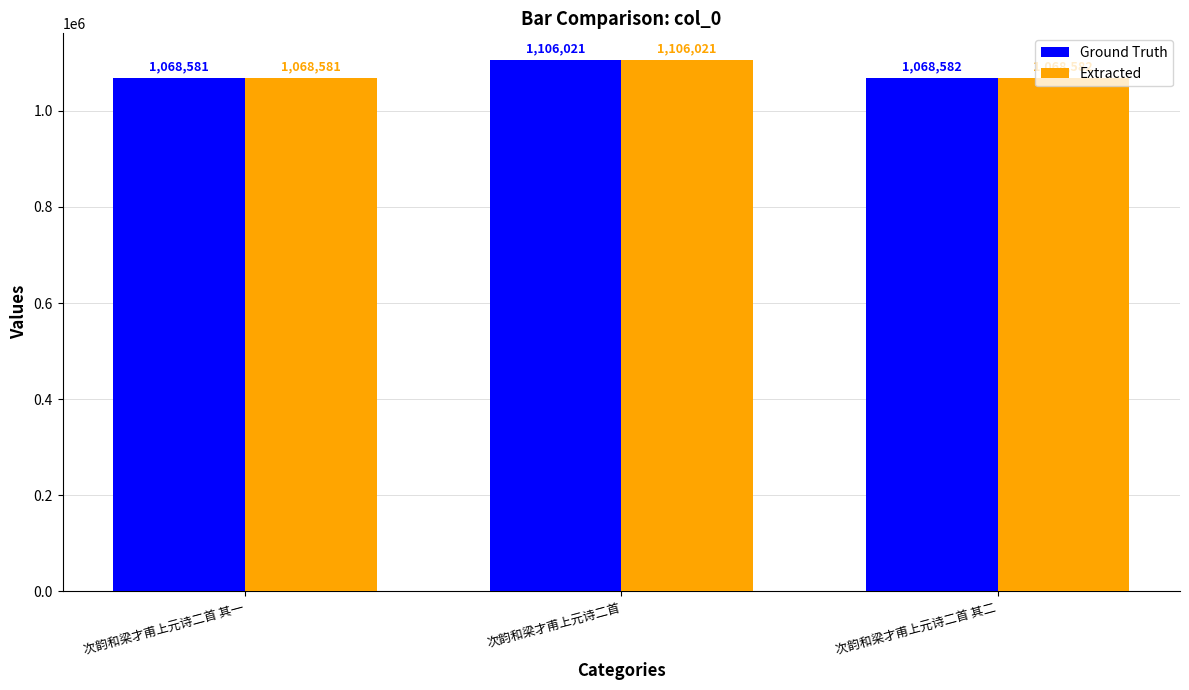

At which label does Ground Truth first exceed 1068582?

次韵和梁才甫上元诗二首